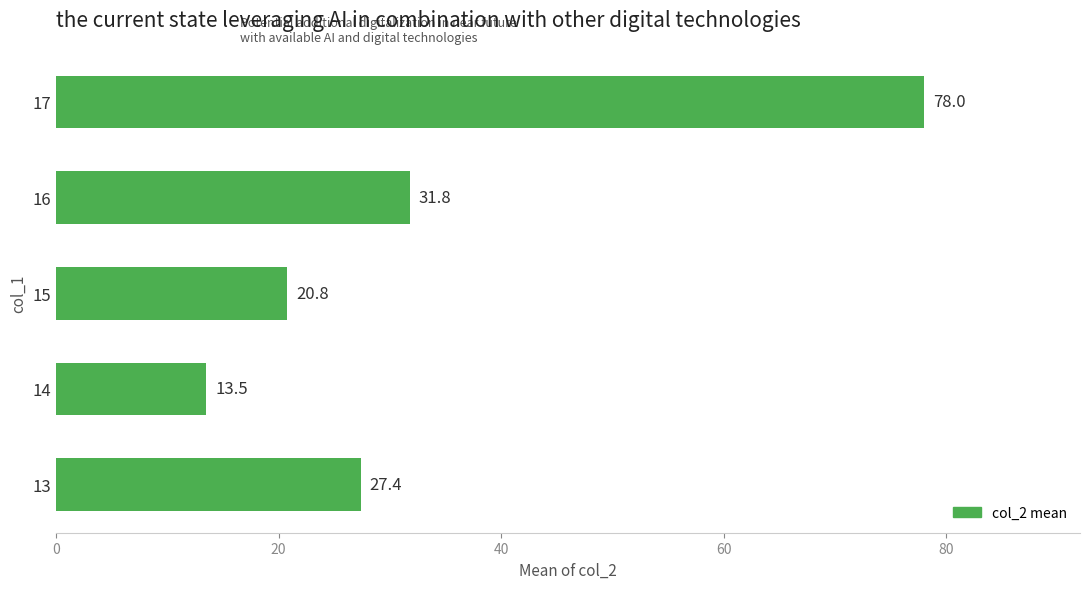

What is the sum of all values?

171.5